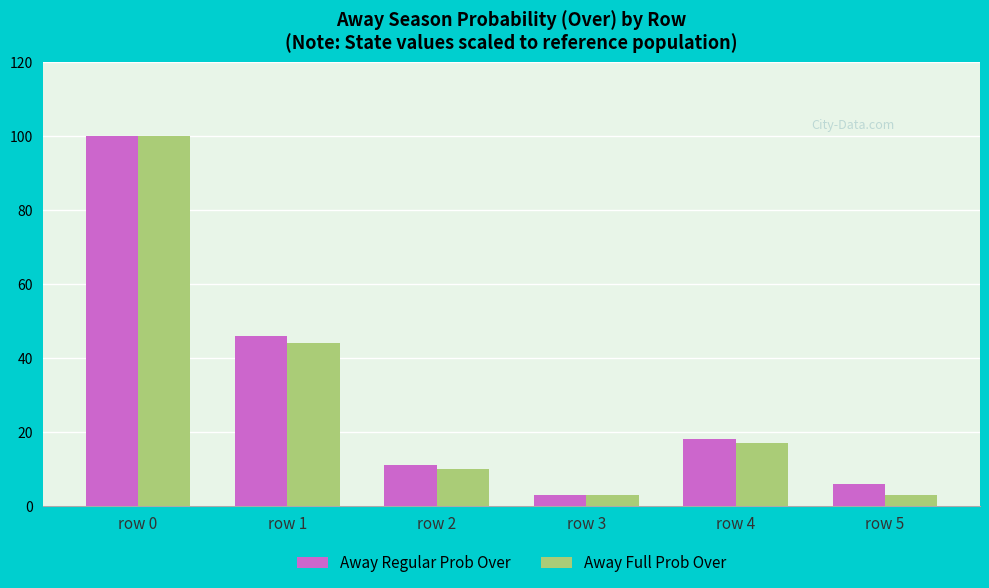

Which series changed the most between row 1 and row 4?

Away Regular Prob Over